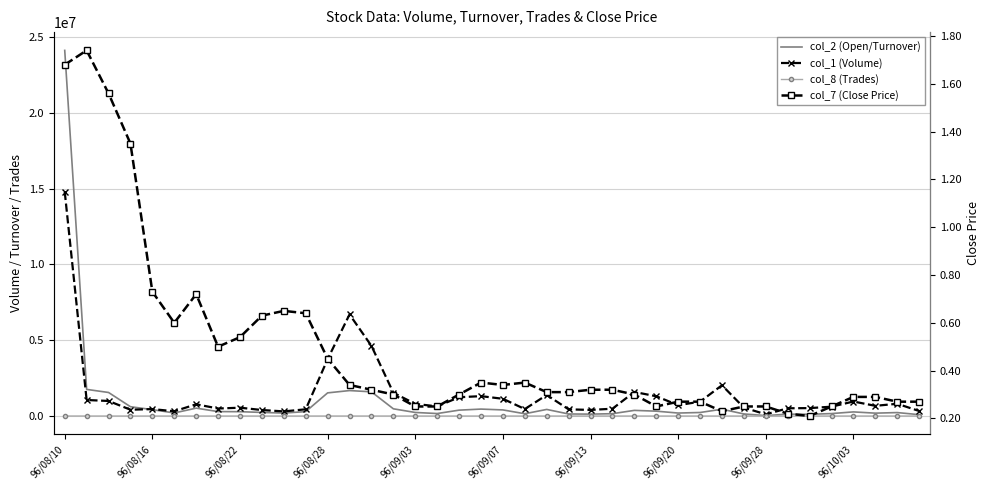

How many values in the col_8 (Trades) series exceed 41?

19